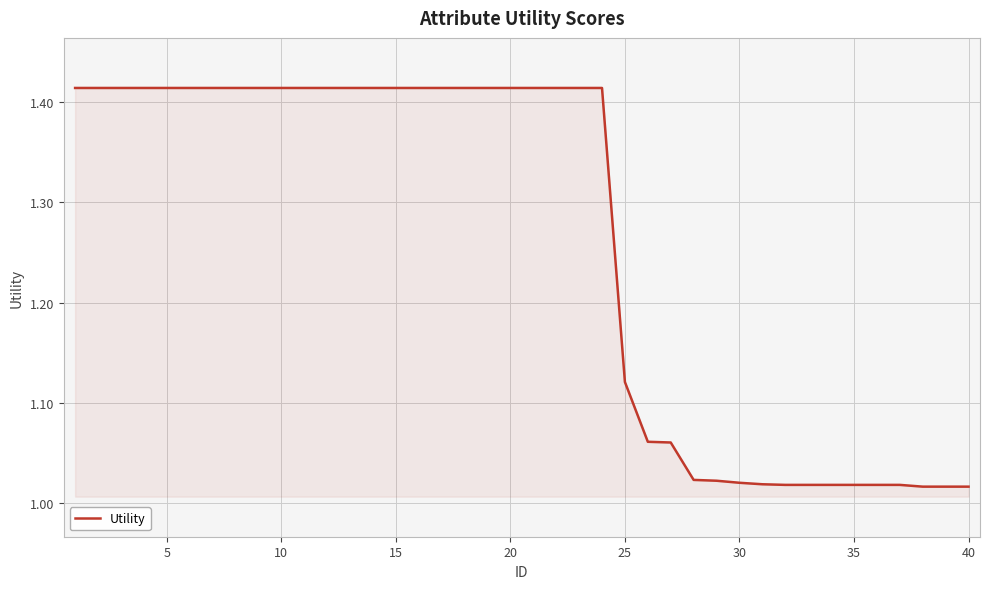

What is the difference between the maximum and minimum values?

0.4